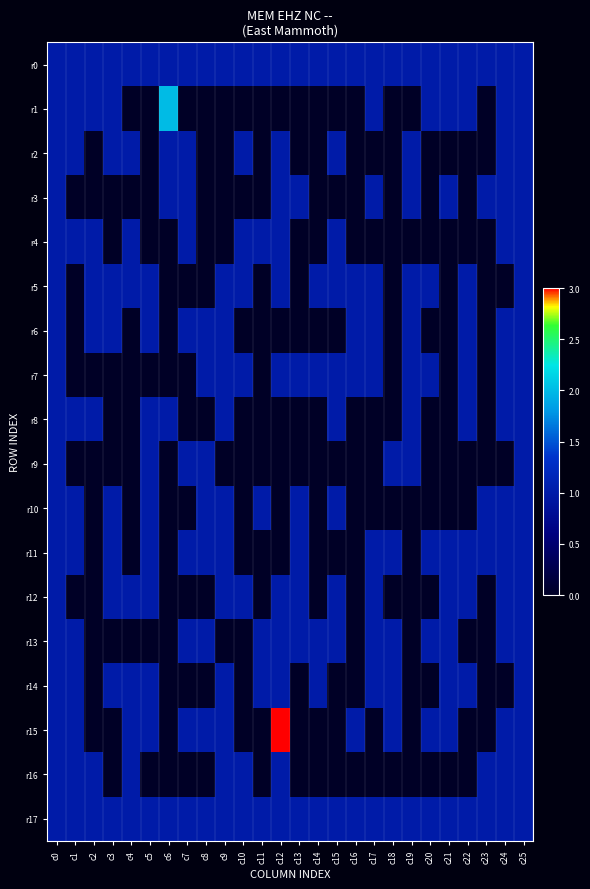

Reading right to left, what are all the values shown in this chart?

r0: c25=1	c24=1	c23=1	c22=1	c21=1	c20=1	c19=1	c18=1	c17=1	c16=1	c15=1	c14=1	c13=1	c12=1	c11=1	c10=1	c9=1	c8=1	c7=1	c6=1	c5=1	c4=1	c3=1	c2=1	c1=1	c0=1
r1: c25=1	c24=1	c23=0	c22=1	c21=1	c20=1	c19=0	c18=0	c17=1	c16=0	c15=0	c14=0	c13=0	c12=0	c11=0	c10=0	c9=0	c8=0	c7=0	c6=2	c5=0	c4=0	c3=1	c2=1	c1=1	c0=1
r2: c25=1	c24=1	c23=0	c22=0	c21=0	c20=0	c19=1	c18=0	c17=0	c16=0	c15=1	c14=0	c13=0	c12=1	c11=0	c10=1	c9=0	c8=0	c7=1	c6=1	c5=0	c4=1	c3=1	c2=0	c1=1	c0=1
r3: c25=1	c24=1	c23=1	c22=0	c21=1	c20=0	c19=1	c18=0	c17=1	c16=0	c15=0	c14=0	c13=1	c12=1	c11=0	c10=0	c9=0	c8=0	c7=1	c6=1	c5=0	c4=0	c3=0	c2=0	c1=0	c0=1
r4: c25=1	c24=1	c23=0	c22=0	c21=0	c20=0	c19=0	c18=0	c17=0	c16=0	c15=1	c14=0	c13=0	c12=1	c11=1	c10=1	c9=0	c8=0	c7=1	c6=0	c5=0	c4=1	c3=0	c2=1	c1=1	c0=1
r5: c25=1	c24=0	c23=0	c22=1	c21=0	c20=1	c19=1	c18=0	c17=1	c16=1	c15=1	c14=1	c13=0	c12=1	c11=0	c10=1	c9=1	c8=0	c7=0	c6=0	c5=1	c4=1	c3=1	c2=1	c1=0	c0=1
r6: c25=1	c24=1	c23=0	c22=1	c21=0	c20=0	c19=1	c18=0	c17=1	c16=1	c15=0	c14=0	c13=0	c12=0	c11=0	c10=0	c9=1	c8=1	c7=1	c6=0	c5=1	c4=0	c3=1	c2=1	c1=0	c0=1
r7: c25=1	c24=1	c23=0	c22=1	c21=0	c20=1	c19=1	c18=0	c17=1	c16=1	c15=1	c14=1	c13=1	c12=1	c11=0	c10=1	c9=1	c8=1	c7=0	c6=0	c5=0	c4=0	c3=0	c2=0	c1=0	c0=1
r8: c25=1	c24=1	c23=0	c22=1	c21=0	c20=0	c19=1	c18=0	c17=0	c16=0	c15=1	c14=0	c13=0	c12=0	c11=0	c10=0	c9=1	c8=0	c7=0	c6=1	c5=1	c4=0	c3=0	c2=1	c1=1	c0=1
r9: c25=1	c24=0	c23=0	c22=0	c21=0	c20=0	c19=1	c18=1	c17=0	c16=0	c15=0	c14=0	c13=0	c12=0	c11=0	c10=0	c9=0	c8=1	c7=1	c6=0	c5=1	c4=0	c3=0	c2=0	c1=0	c0=1
r10: c25=1	c24=1	c23=1	c22=0	c21=0	c20=0	c19=0	c18=0	c17=0	c16=0	c15=1	c14=0	c13=1	c12=0	c11=1	c10=0	c9=1	c8=1	c7=0	c6=0	c5=1	c4=0	c3=1	c2=0	c1=1	c0=1
r11: c25=1	c24=1	c23=1	c22=1	c21=1	c20=1	c19=0	c18=1	c17=1	c16=0	c15=0	c14=0	c13=1	c12=0	c11=0	c10=0	c9=1	c8=1	c7=1	c6=0	c5=1	c4=0	c3=1	c2=0	c1=1	c0=1
r12: c25=1	c24=1	c23=0	c22=1	c21=1	c20=0	c19=0	c18=0	c17=1	c16=0	c15=1	c14=0	c13=1	c12=1	c11=0	c10=1	c9=1	c8=0	c7=0	c6=0	c5=1	c4=1	c3=1	c2=0	c1=0	c0=1
r13: c25=1	c24=1	c23=0	c22=0	c21=1	c20=1	c19=0	c18=1	c17=1	c16=0	c15=1	c14=1	c13=1	c12=1	c11=1	c10=0	c9=0	c8=1	c7=1	c6=0	c5=0	c4=0	c3=0	c2=0	c1=1	c0=1
r14: c25=1	c24=0	c23=0	c22=1	c21=1	c20=0	c19=0	c18=1	c17=1	c16=0	c15=0	c14=1	c13=0	c12=1	c11=1	c10=0	c9=1	c8=0	c7=0	c6=0	c5=1	c4=1	c3=1	c2=0	c1=1	c0=1
r15: c25=1	c24=1	c23=0	c22=0	c21=1	c20=1	c19=0	c18=1	c17=0	c16=1	c15=0	c14=0	c13=0	c12=3	c11=0	c10=0	c9=1	c8=1	c7=1	c6=0	c5=1	c4=1	c3=0	c2=0	c1=1	c0=1
r16: c25=1	c24=1	c23=1	c22=0	c21=0	c20=0	c19=0	c18=0	c17=0	c16=0	c15=0	c14=0	c13=0	c12=1	c11=0	c10=1	c9=1	c8=0	c7=0	c6=0	c5=0	c4=1	c3=0	c2=1	c1=1	c0=1
r17: c25=1	c24=1	c23=1	c22=1	c21=1	c20=1	c19=1	c18=1	c17=1	c16=1	c15=1	c14=1	c13=1	c12=1	c11=1	c10=1	c9=1	c8=1	c7=1	c6=1	c5=1	c4=1	c3=1	c2=1	c1=1	c0=1